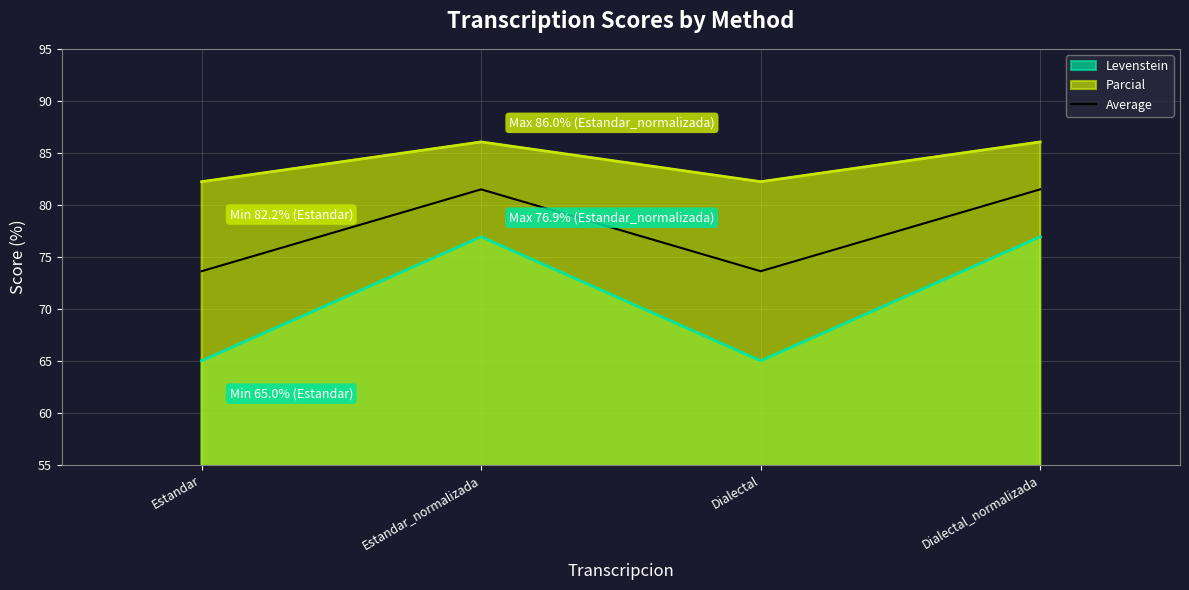

Does the chart display data point markers on the line(s)?

No